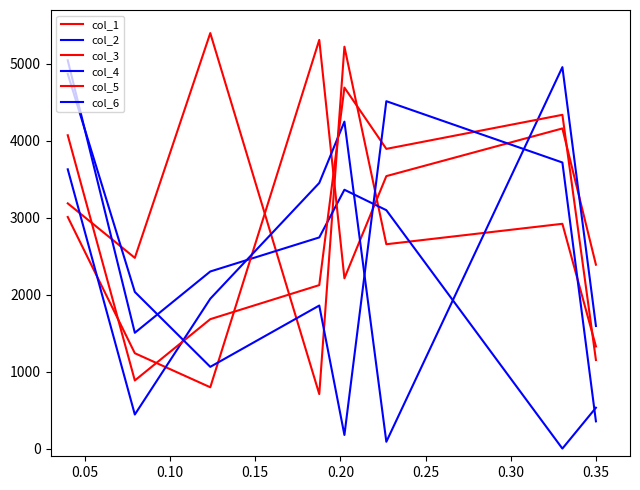

How many lines are shown in the chart?

6